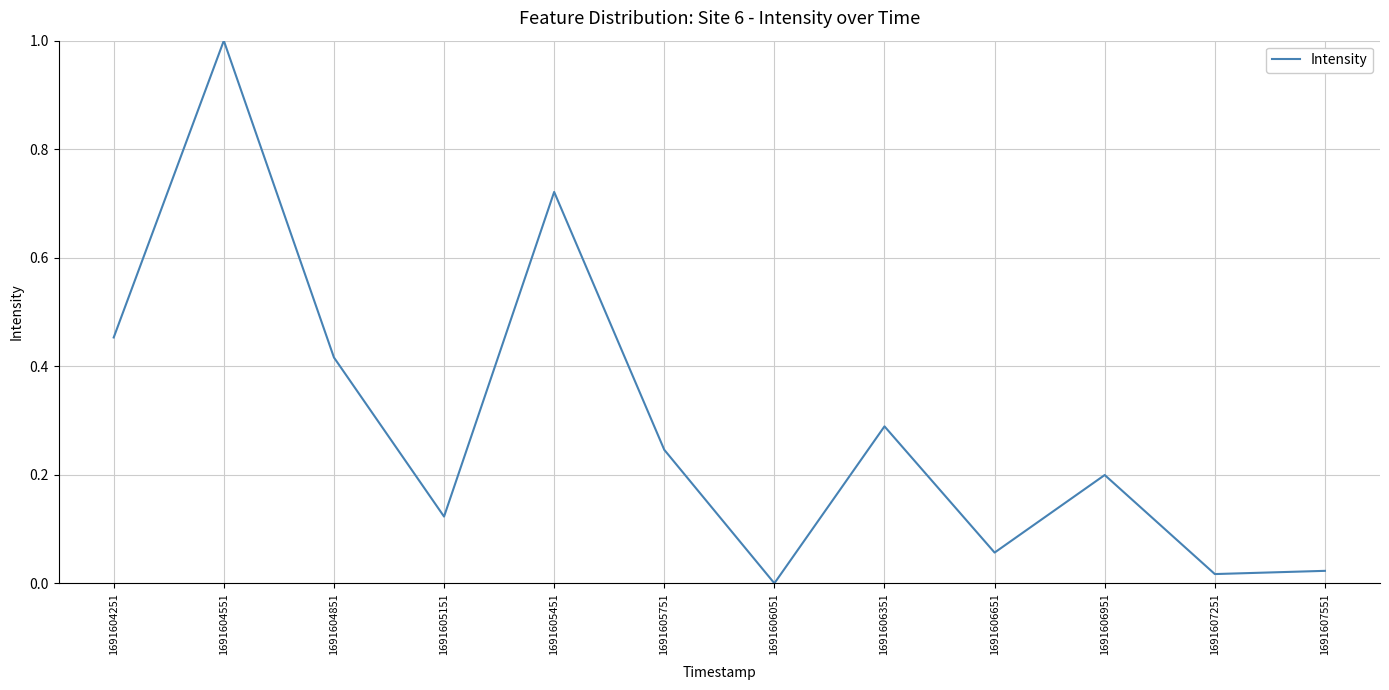

The value at 1691606051 is 0.0. True or false?

True